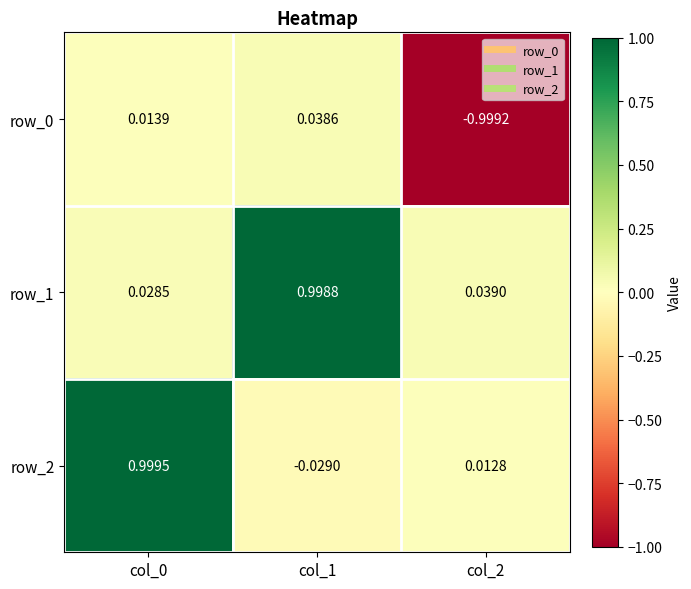

Is the value of row_2 at col_0 greater than the value of row_0 at col_2?

Yes